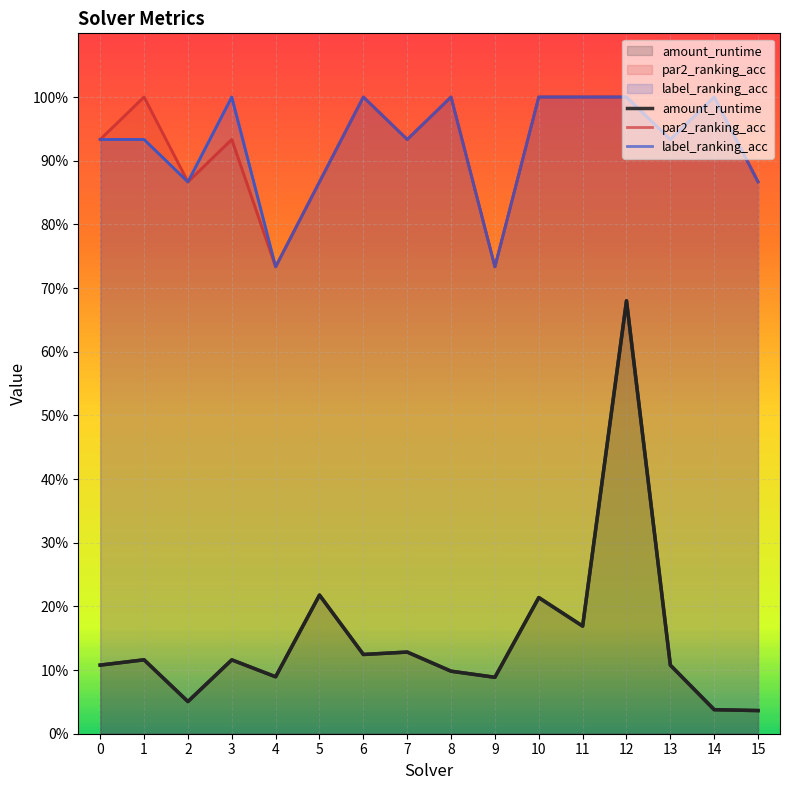

List the labels in order of amount_runtime value, smallest first.

15, 14, 2, 9, 4, 8, 13, 0, 3, 1, 6, 7, 11, 10, 5, 12